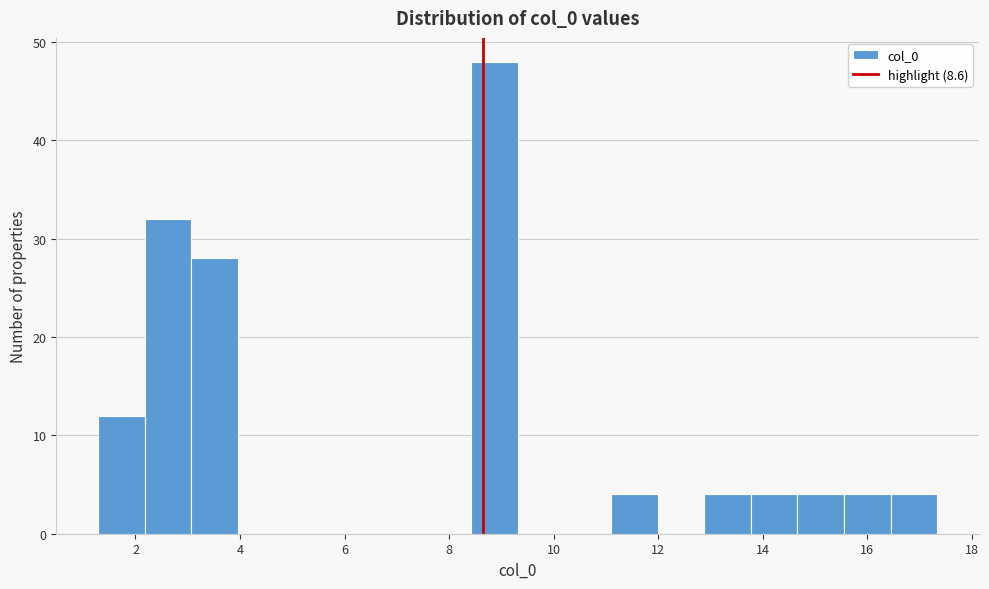

How tall is the bar that spans 16.4 to 17.4 on the x-axis? Neither the bar edges nor the heights are printed on the chart, so give them approximately, as read against the axes.

4